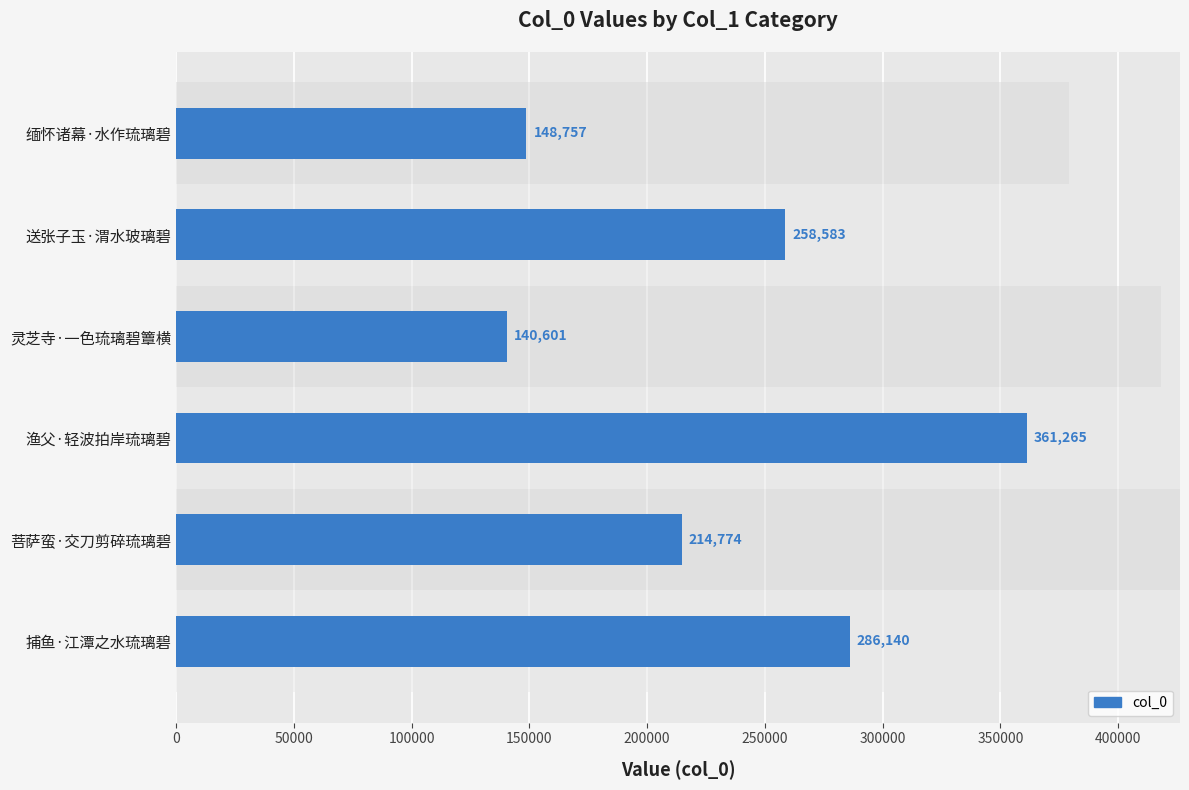

Does the chart contain stacked bars?

No